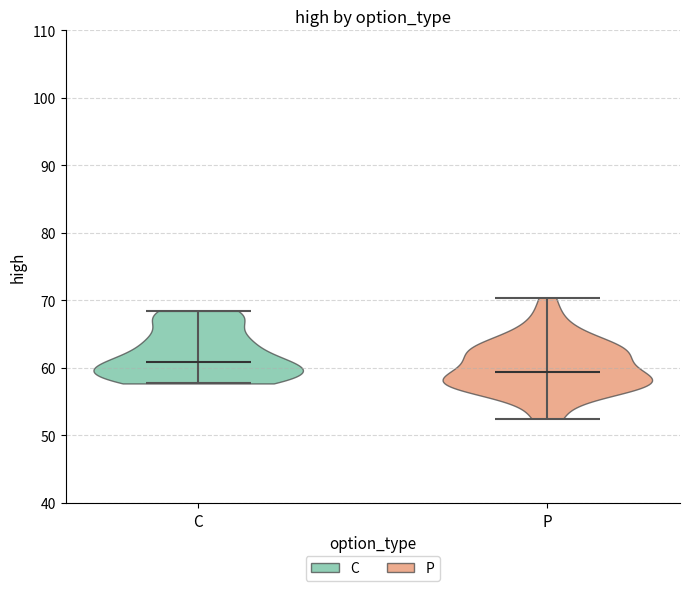

Reading left to right, read every violin against the y-axis: where its median line is, and the lowest and highest points it reaches. The values are not printed on the chart, so give them approximately, as read against the axis.

C: median line 61, lowest point 58, highest point 68
P: median line 59, lowest point 53, highest point 70